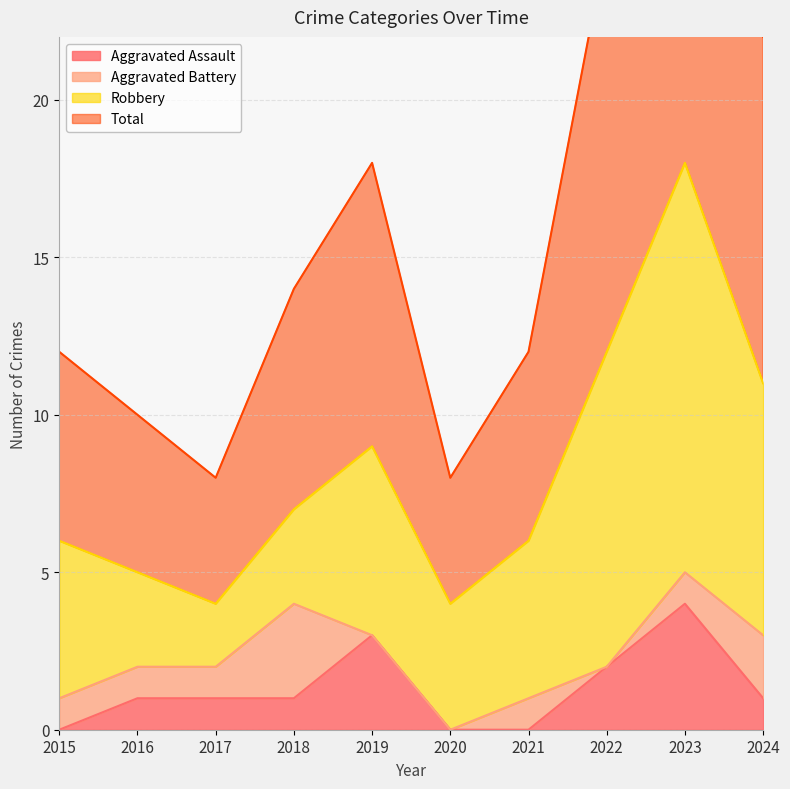

What is the value of the Total point at the 5th from the left?

18